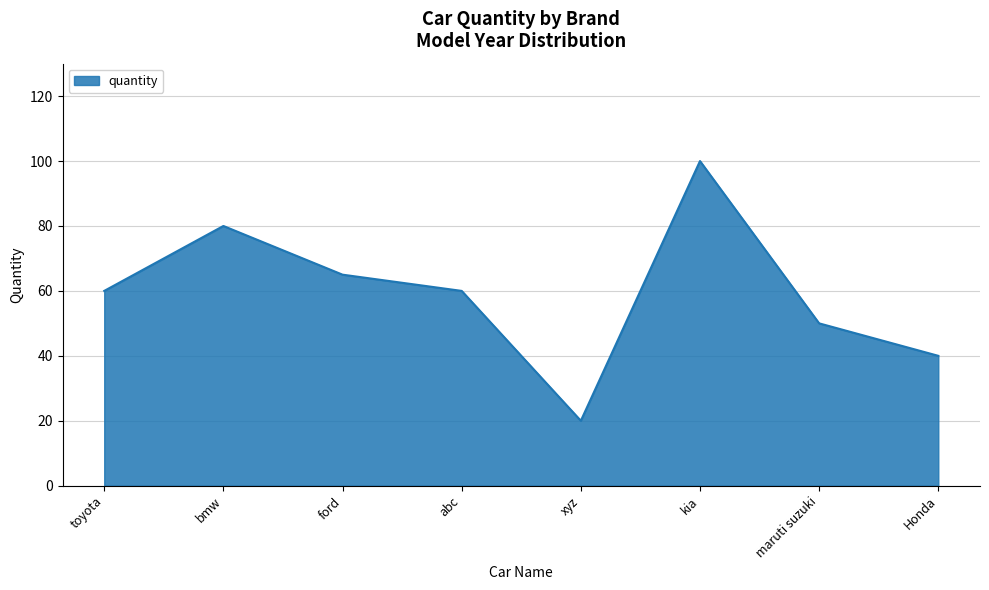

What value does the data have at maruti suzuki, to the nearest 5?

50